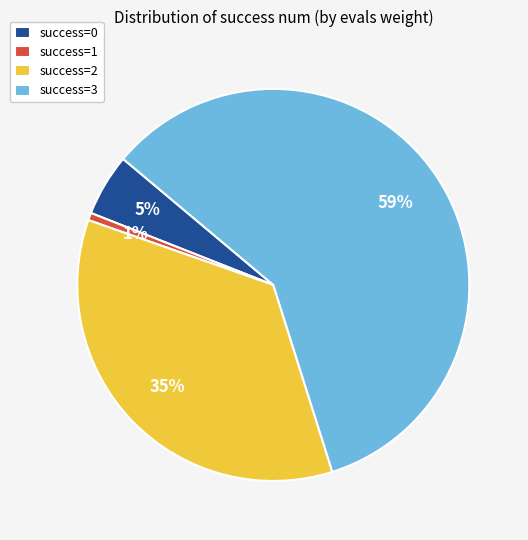

Is the sum of success=0 and success=2 greater than half?

No